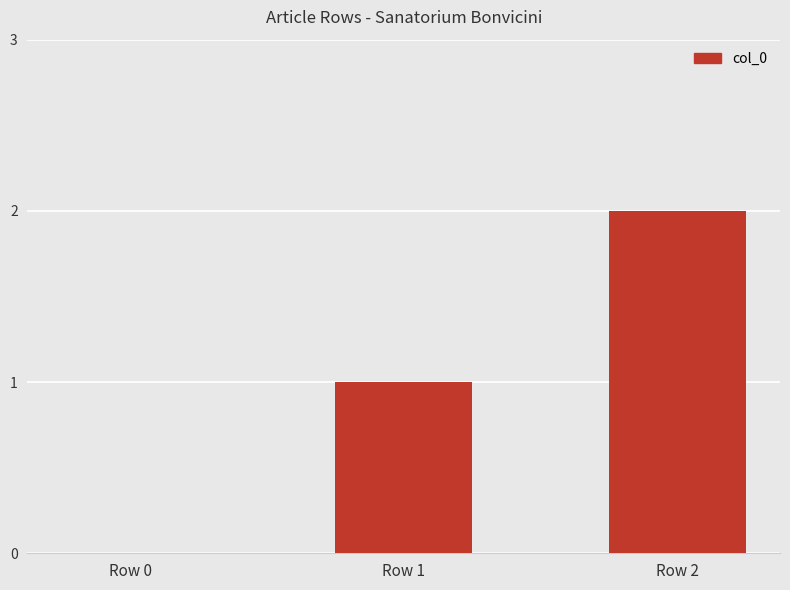

Count the values in the range 0 to 2.

3